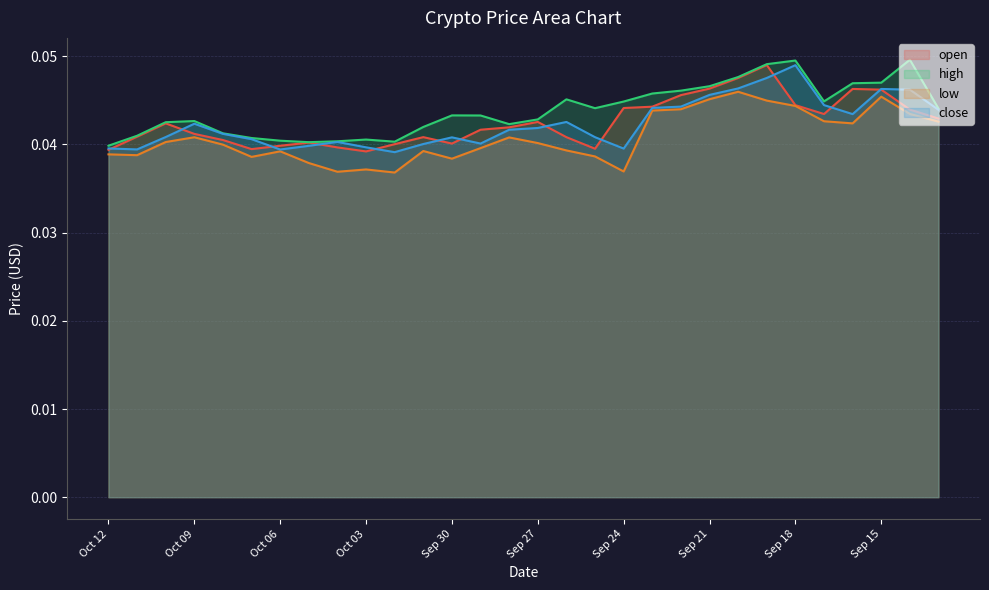

What is the sum of all low values?

1.2